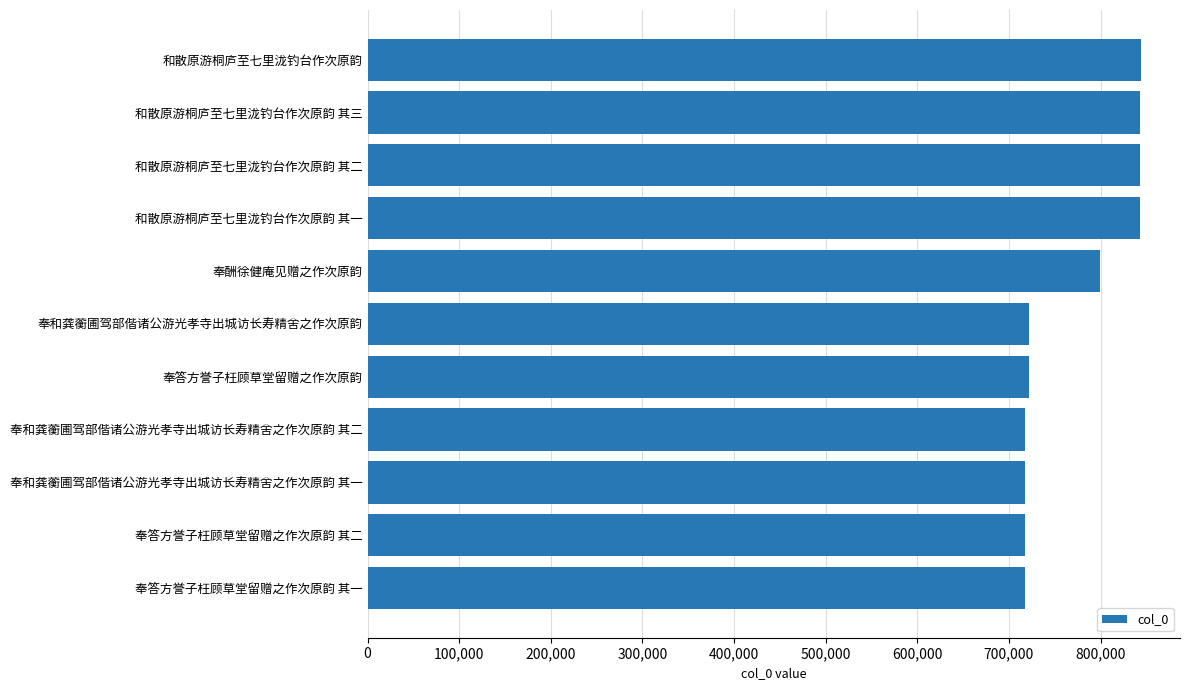

Where is the data nearest to the value 780932?

奉酬徐健庵见赠之作次原韵